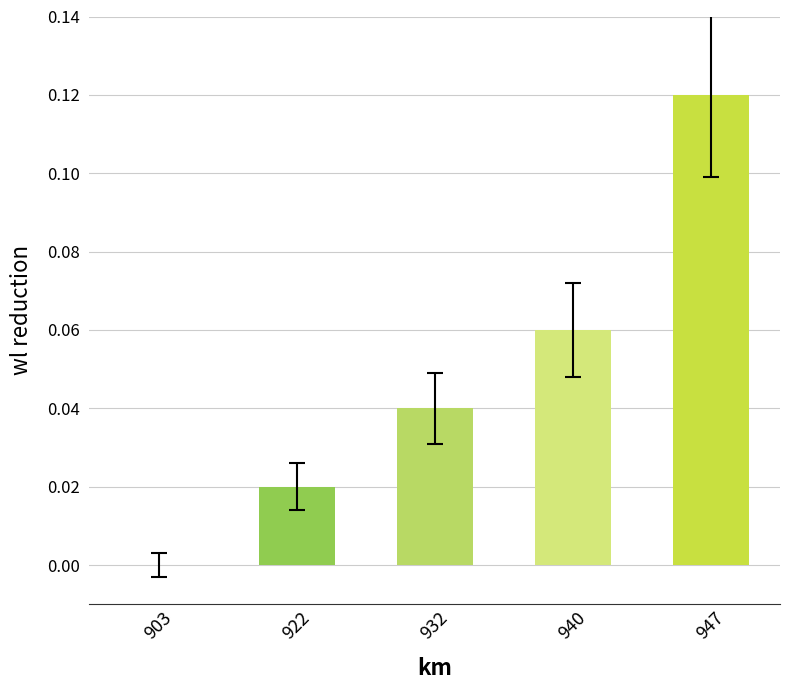

Between 947 and 932, which is larger?

947